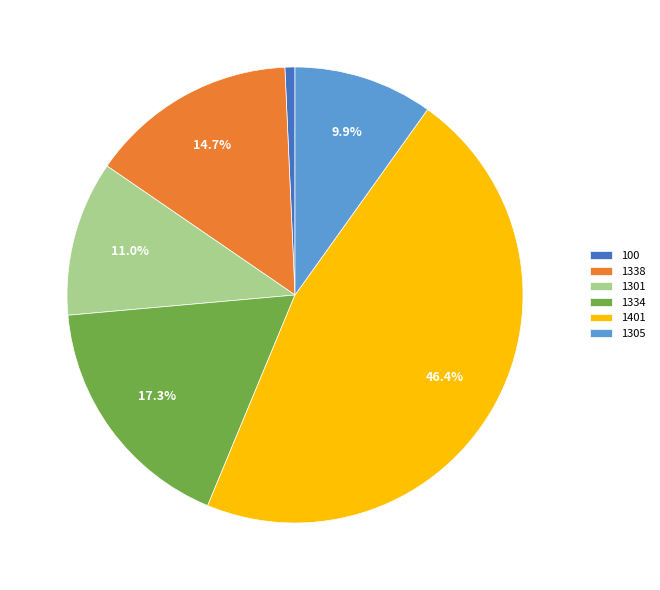

What percentage is the 100 slice, to the nearest percent?

1%